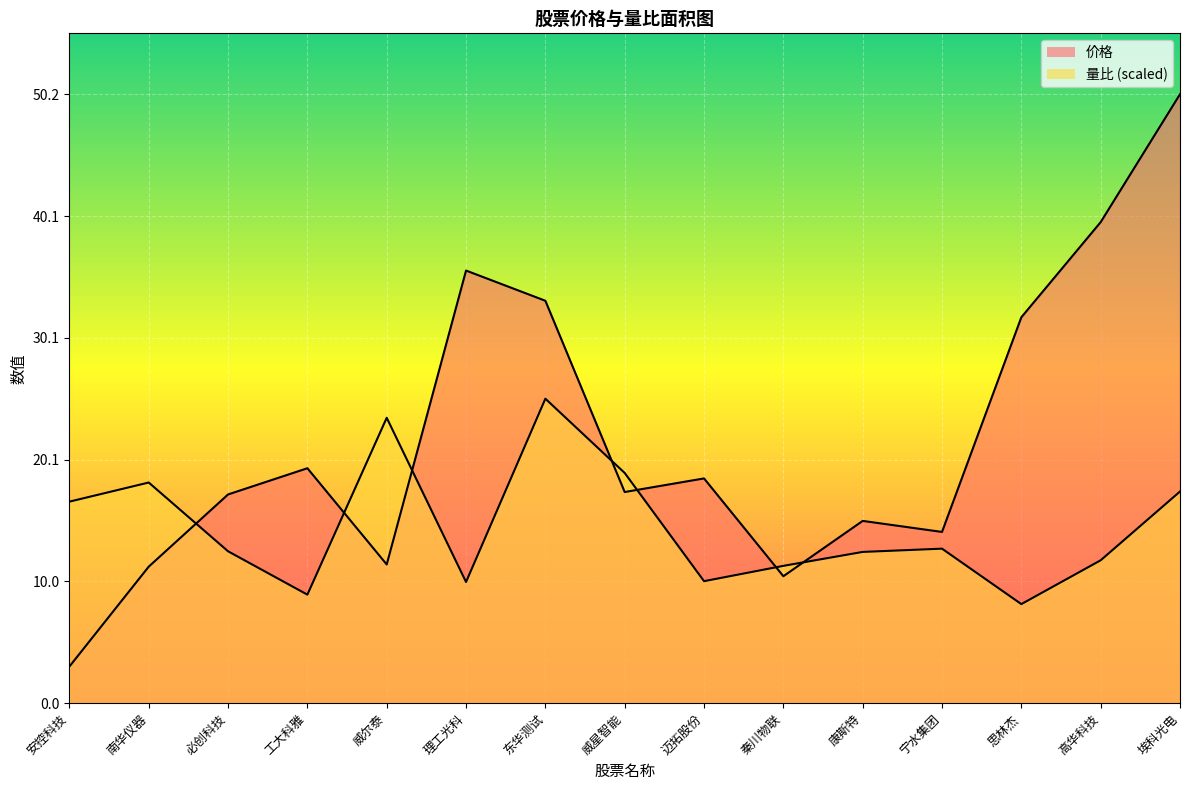

Between which two adjacent categories do 价格 and 量比 first intersect?

南华仪器 and 必创科技